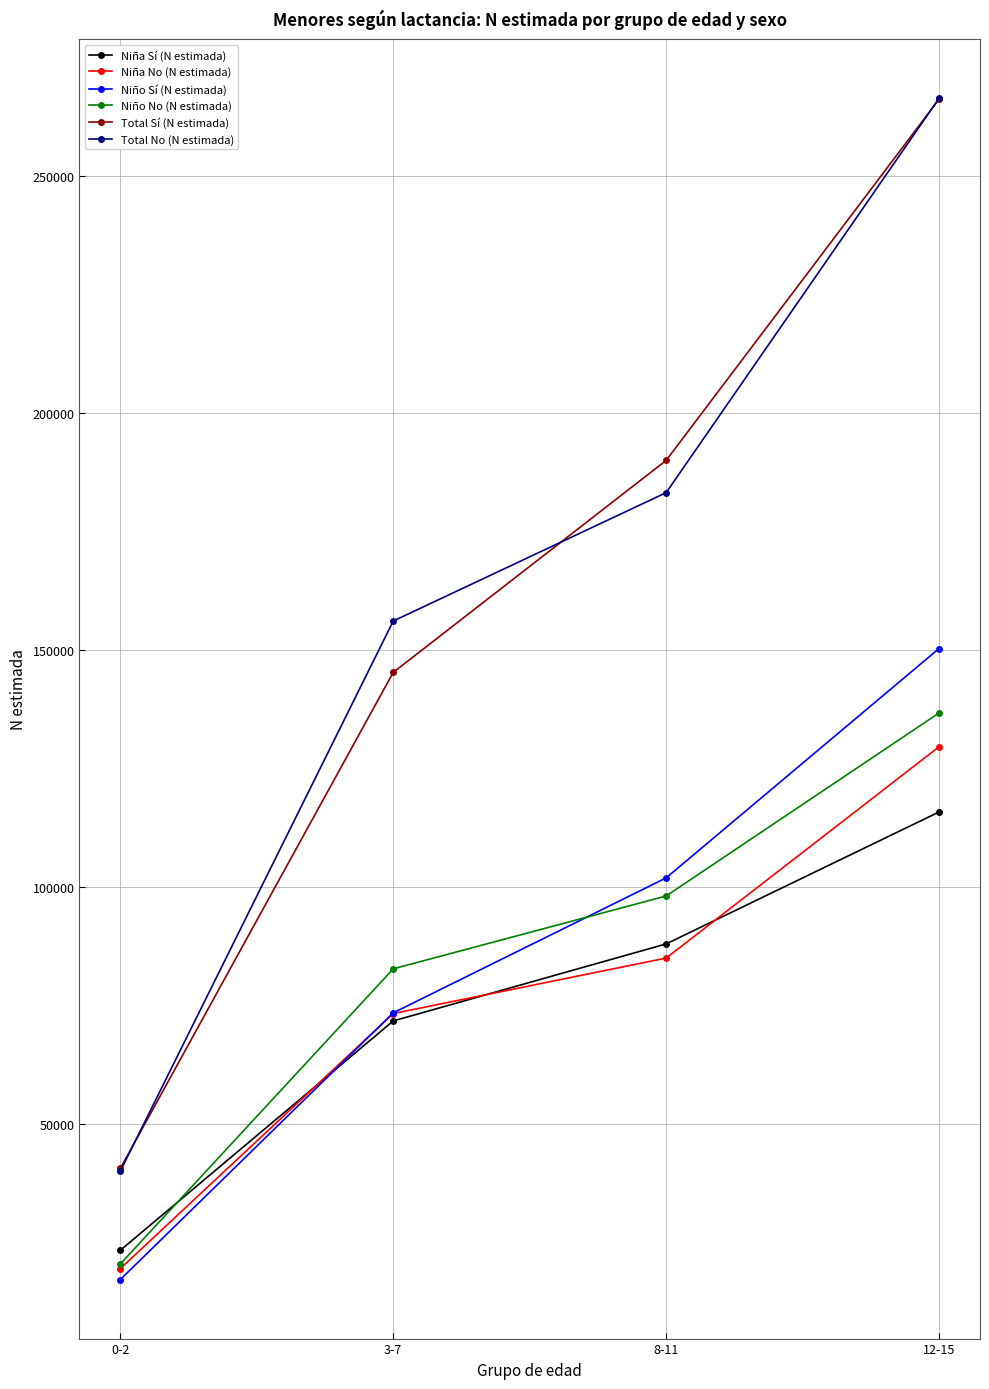

List the labels in order of Niña Sí (N estimada) value, smallest first.

0-2, 3-7, 8-11, 12-15